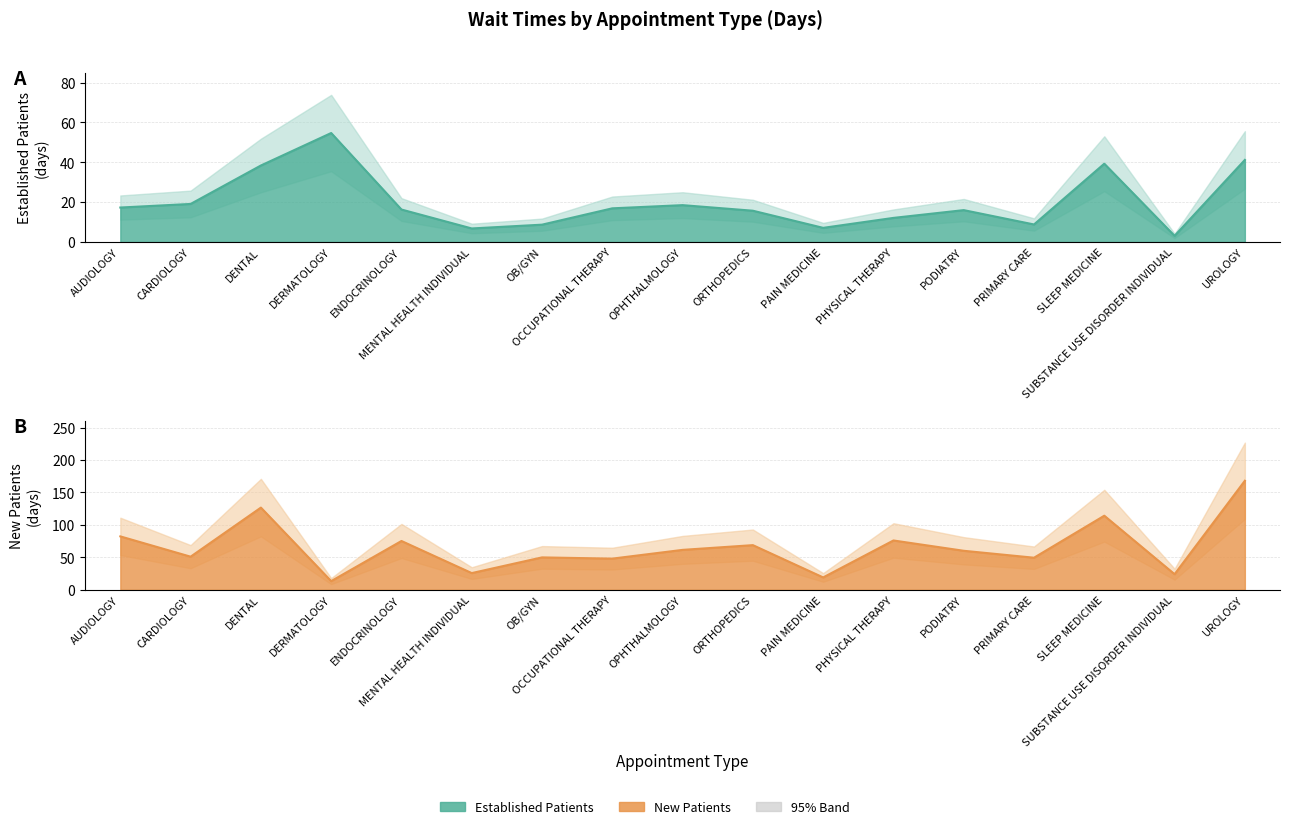

Reading right to left, what are all the values shown in this chart?

EstablishedPatients: 41.2	3.1	39.3	8.8	16.0	12.1	7.1	15.7	18.5	16.9	8.7	6.8	16.3	54.7	38.4	19.1	17.3
NewPatients: 168.1	24.0	114.2	49.4	60.1	76.0	19.0	68.8	61.5	48.0	49.9	25.7	75.2	13.3	126.7	51.0	82.3